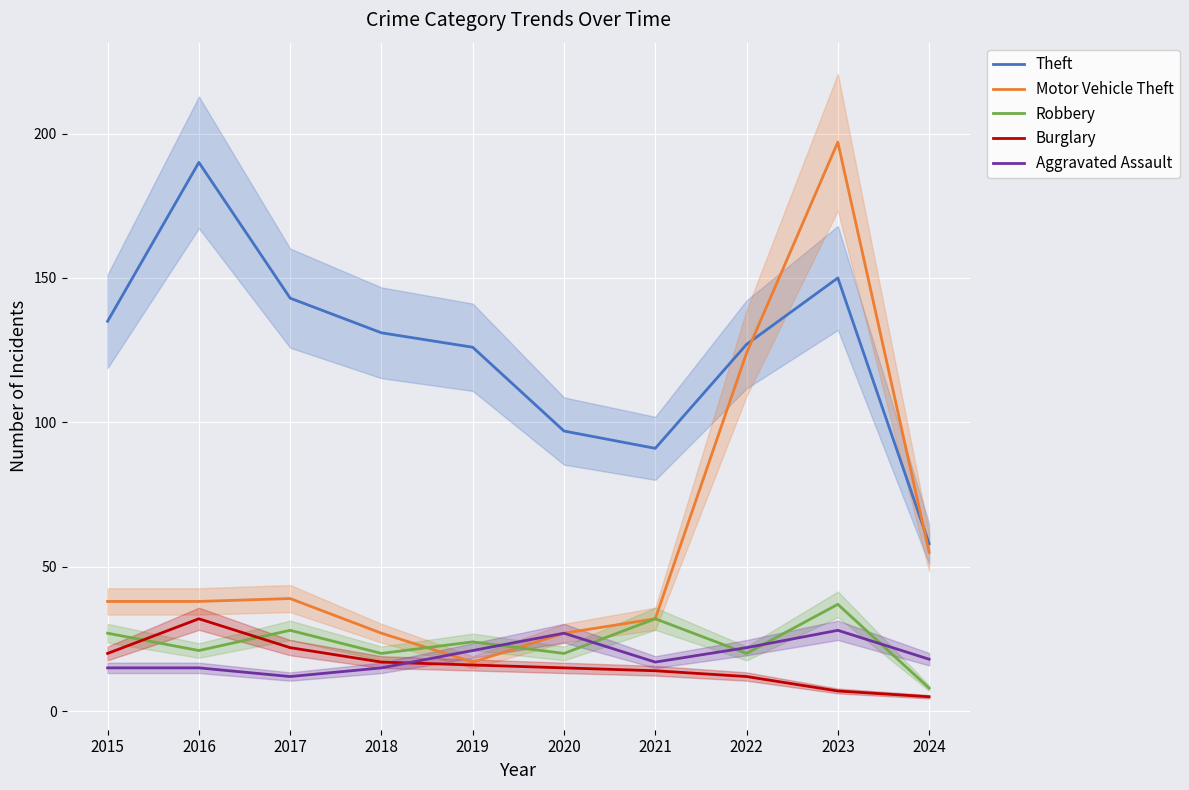

The Theft series shows 190 at 2016. True or false?

True